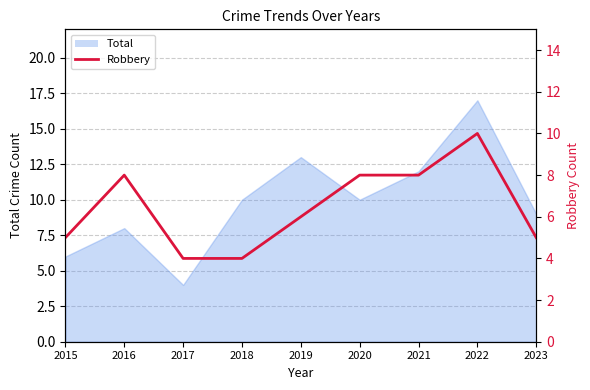

Is it true that the value at 2018 is 2?

False